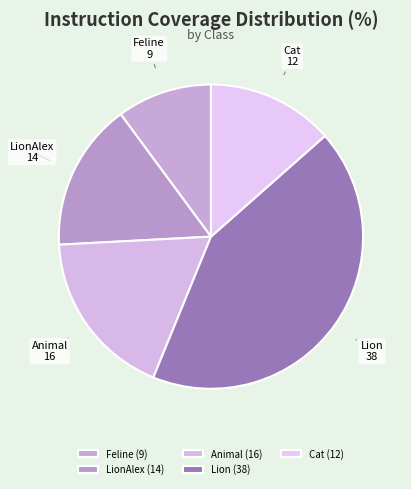

Which category has the biggest portion of the pie?

Lion